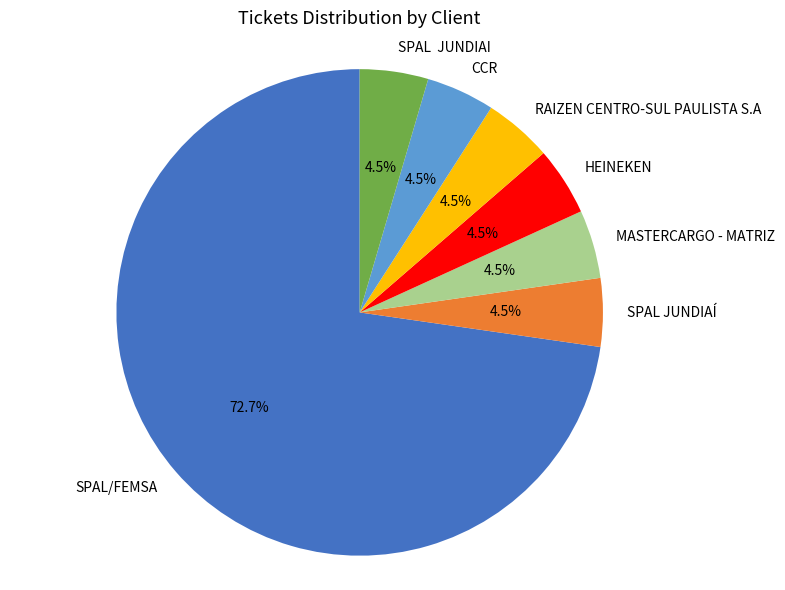

Is there any slice that represents more than half of the pie?

Yes